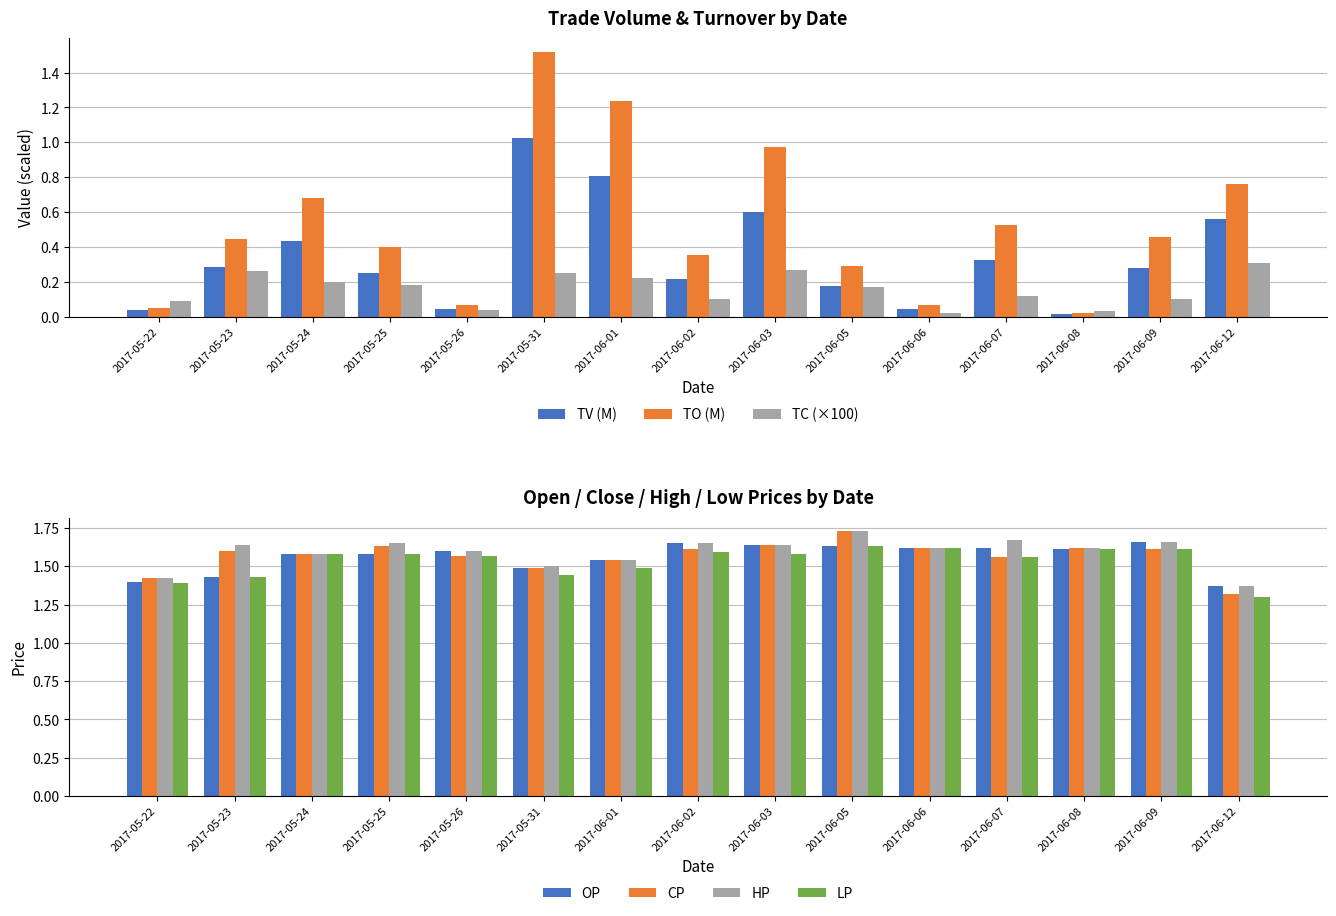

Rank the categories by TV value from highest to lowest.

2017-05-31, 2017-06-01, 2017-06-03, 2017-06-12, 2017-05-24, 2017-06-07, 2017-05-23, 2017-06-09, 2017-05-25, 2017-06-02, 2017-06-05, 2017-05-26, 2017-06-06, 2017-05-22, 2017-06-08